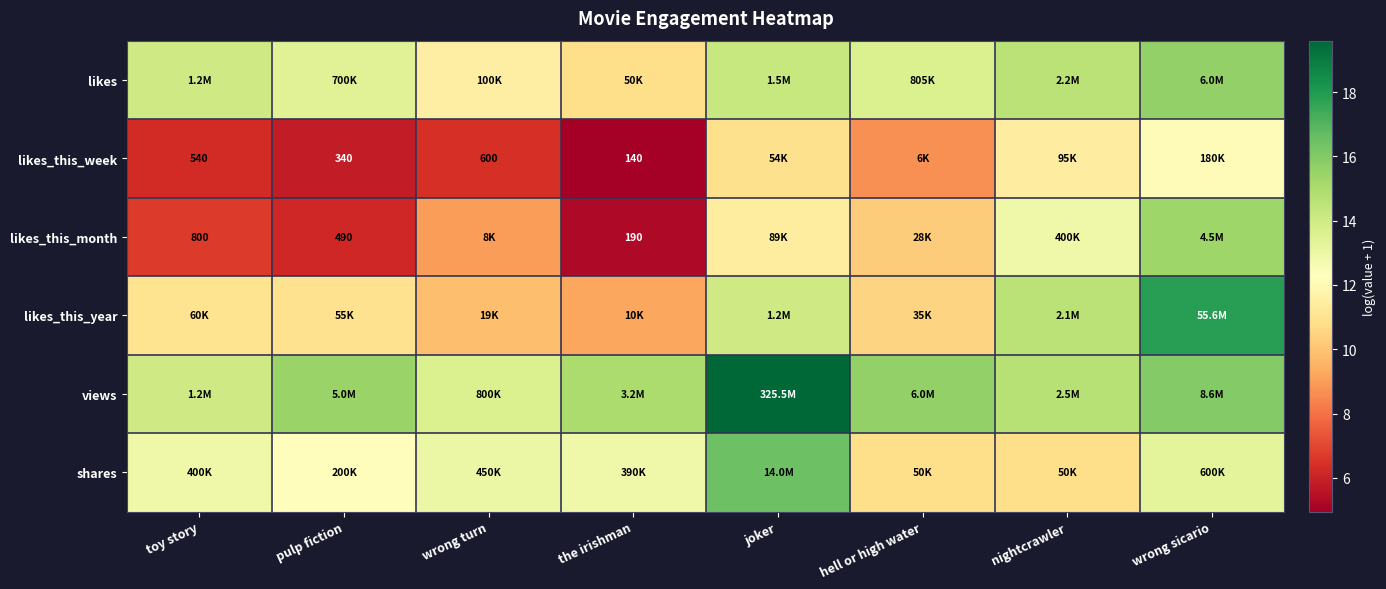

The value of likes_this_week at joker is 10.9. True or false?

True